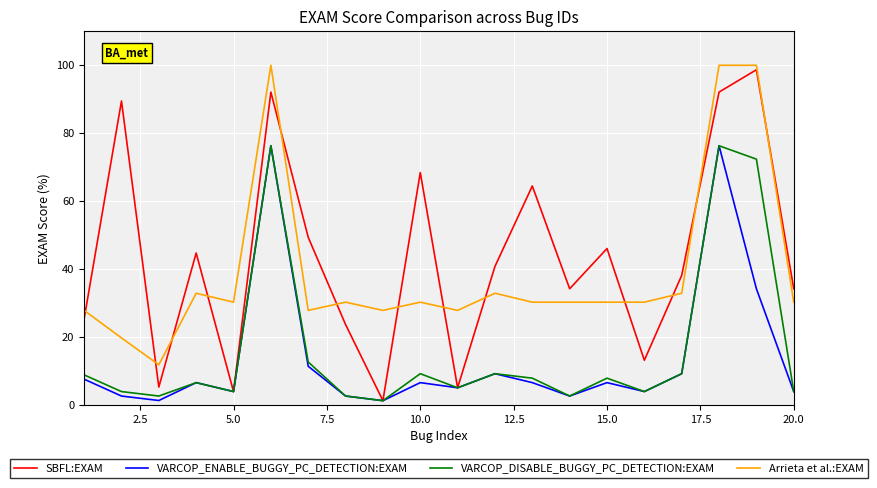

Which series has the largest range (max minus min)?

SBFL:EXAM